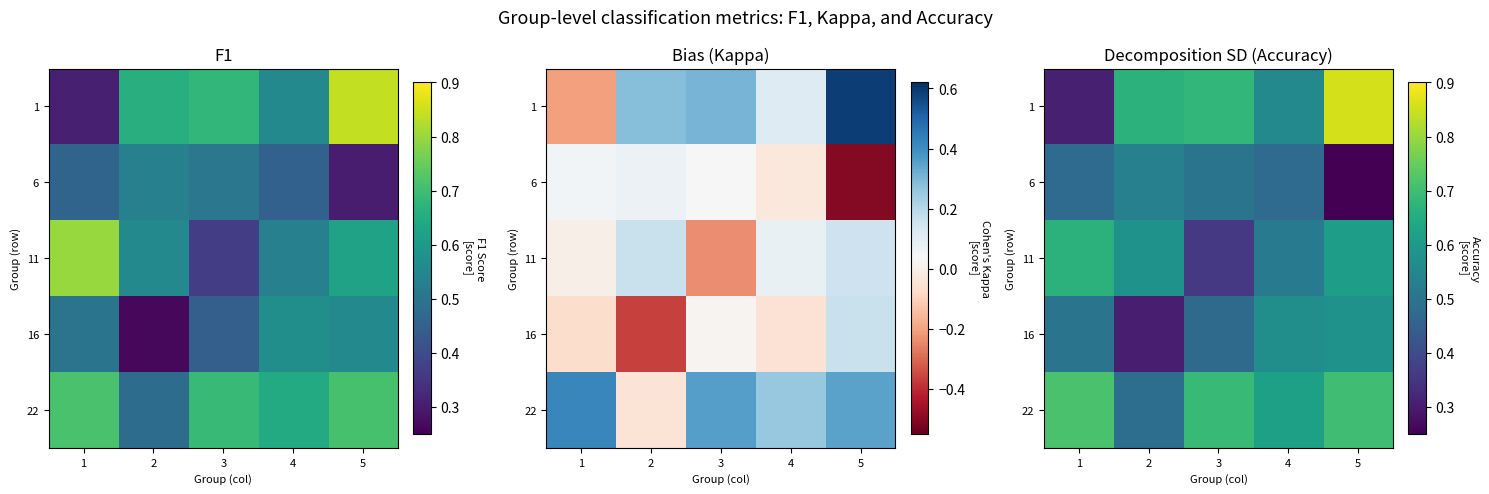

Rank the series by their maximum value, from highest to lowest.

1, 22, 11, 16, 6